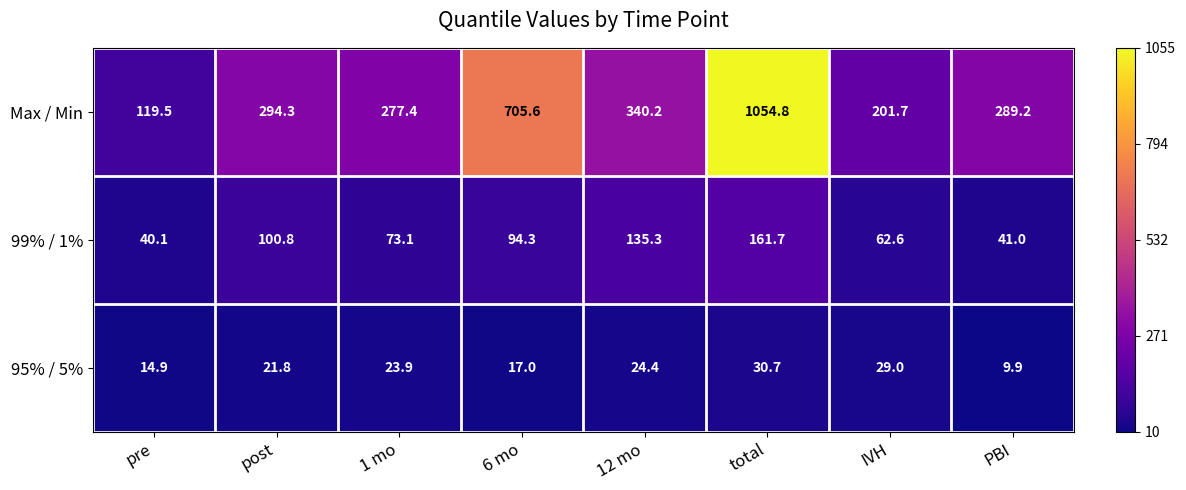

At which category is the sum across all series the highest?

total